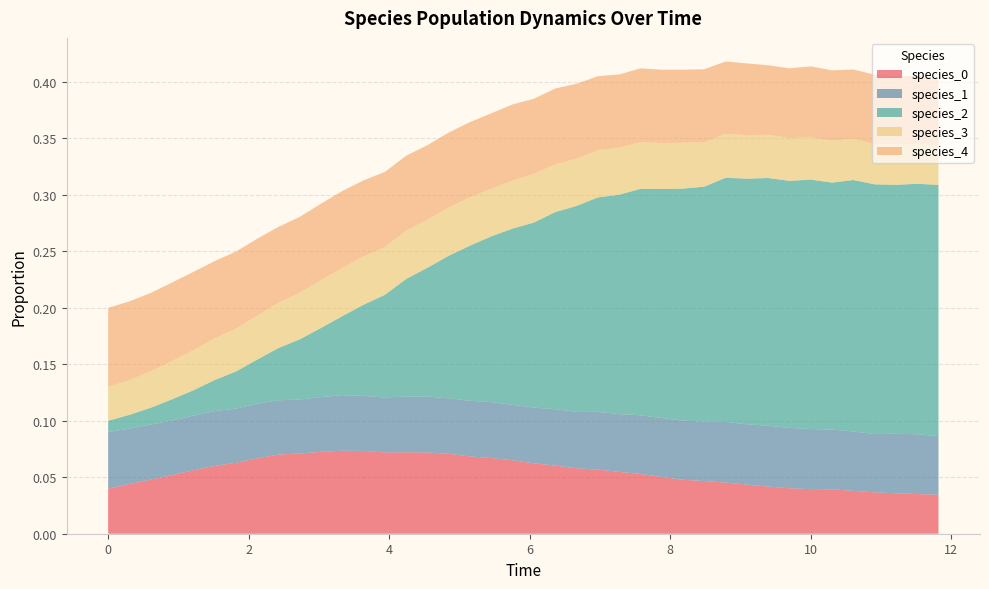

Reading right to left, transcribe all the data shown in this chart.

species_0: 0.0	0.0	0.0	0.0	0.0	0.0	0.0	0.0	0.0	0.0	0.0	0.0	0.0	0.1	0.1	0.1	0.1	0.1	0.1	0.1	0.1	0.1	0.1	0.1	0.1	0.1	0.1	0.1	0.1	0.1	0.1	0.1	0.1	0.1	0.1	0.1	0.1	0.0	0.0	0.0
species_1: 0.1	0.1	0.1	0.1	0.1	0.1	0.1	0.1	0.1	0.1	0.1	0.1	0.1	0.1	0.1	0.1	0.1	0.0	0.0	0.0	0.0	0.0	0.0	0.0	0.0	0.0	0.0	0.0	0.0	0.0	0.0	0.0	0.0	0.0	0.0	0.0	0.0	0.0	0.0	0.1
species_2: 0.2	0.2	0.2	0.2	0.2	0.2	0.2	0.2	0.2	0.2	0.2	0.2	0.2	0.2	0.2	0.2	0.2	0.2	0.2	0.2	0.2	0.1	0.1	0.1	0.1	0.1	0.1	0.1	0.1	0.1	0.1	0.0	0.0	0.0	0.0	0.0	0.0	0.0	0.0	0.0
species_3: 0.0	0.0	0.0	0.0	0.0	0.0	0.0	0.0	0.0	0.0	0.0	0.0	0.0	0.0	0.0	0.0	0.0	0.0	0.0	0.0	0.0	0.0	0.0	0.0	0.0	0.0	0.0	0.0	0.0	0.0	0.0	0.0	0.0	0.0	0.0	0.0	0.0	0.0	0.0	0.0
species_4: 0.1	0.1	0.1	0.1	0.1	0.1	0.1	0.1	0.1	0.1	0.1	0.1	0.1	0.1	0.1	0.1	0.1	0.1	0.1	0.1	0.1	0.1	0.1	0.1	0.1	0.1	0.1	0.1	0.1	0.1	0.1	0.1	0.1	0.1	0.1	0.1	0.1	0.1	0.1	0.1